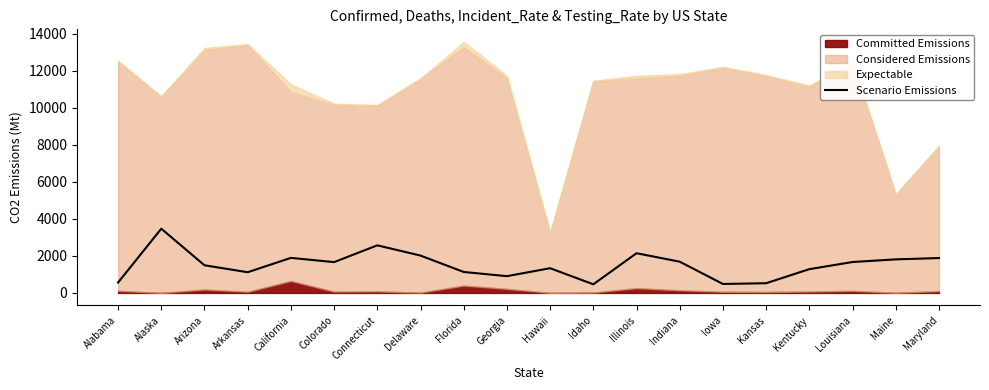

What is the approximate value of Scenario Emissions at Alabama?

562.2